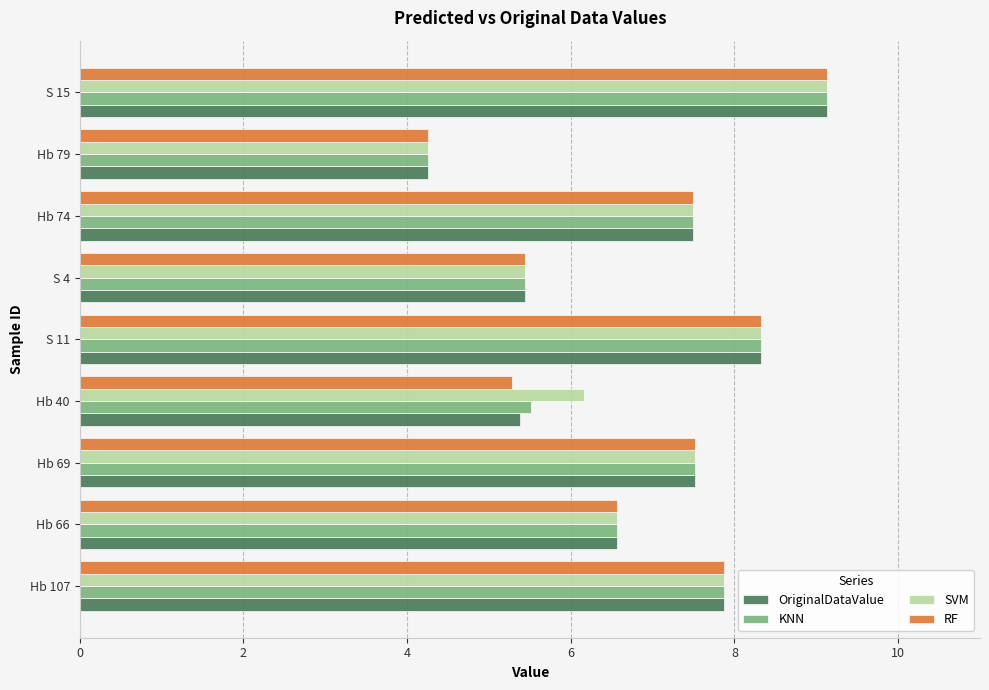

What is the highest value of the RF series?

9.1